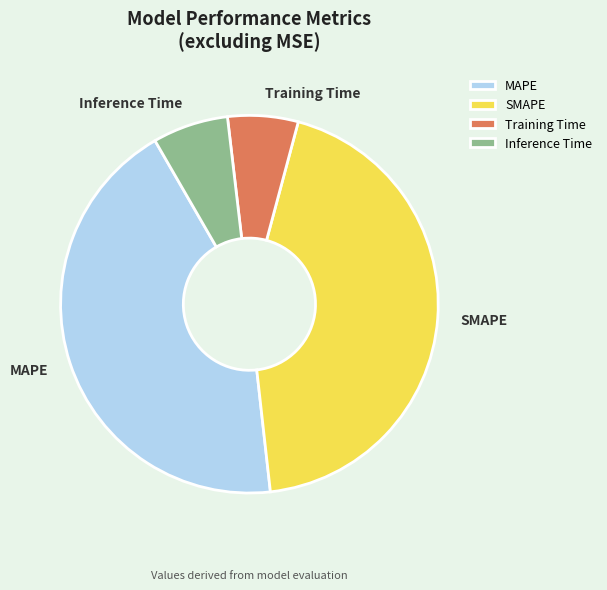

Does MAPE represent more than half of the total?

No